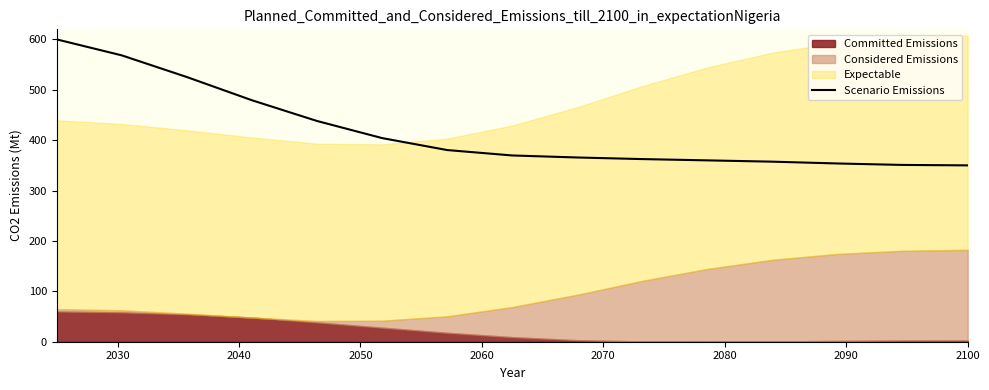

What is the greatest value displayed?

600.0